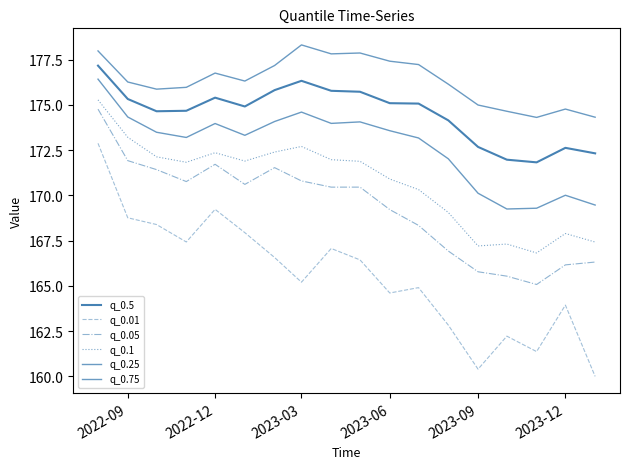

How many interior local valleys does the q_0.01 series have?

5